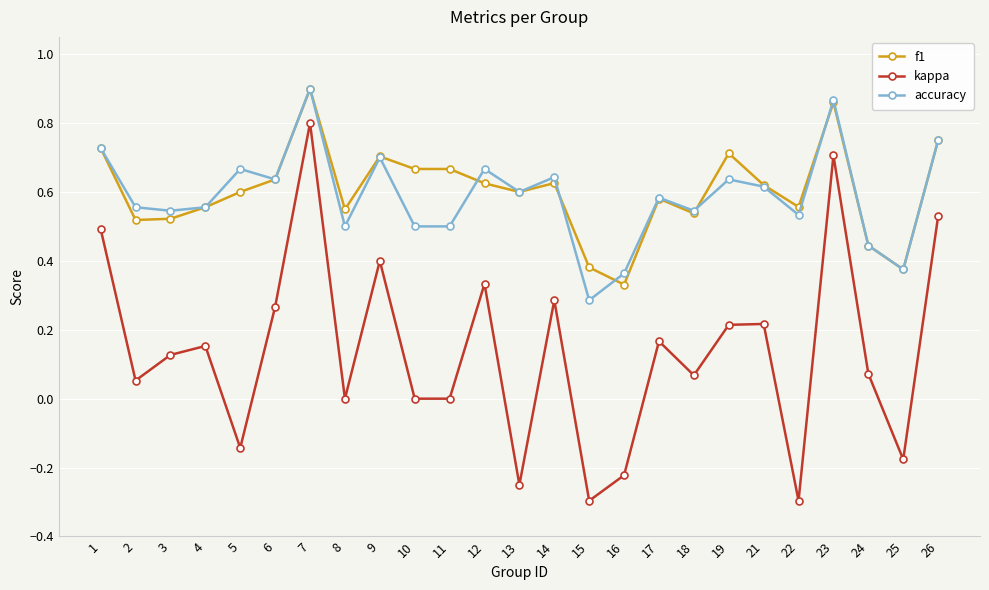

True or false: f1 and kappa cross at least once.

False